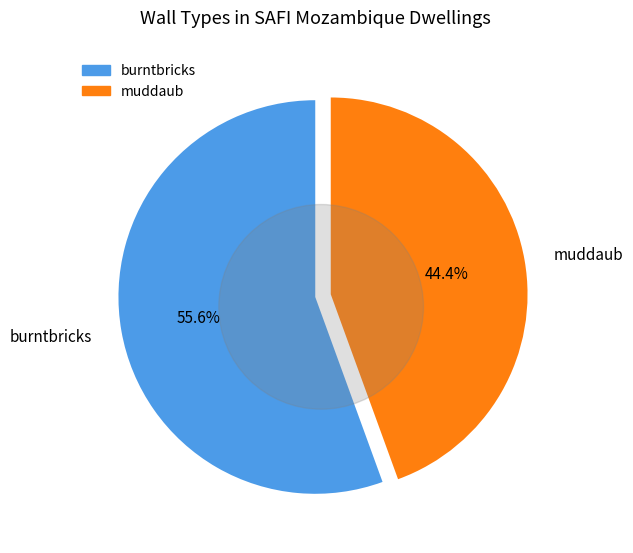

Do muddaub and burntbricks together represent more than half of the pie?

Yes